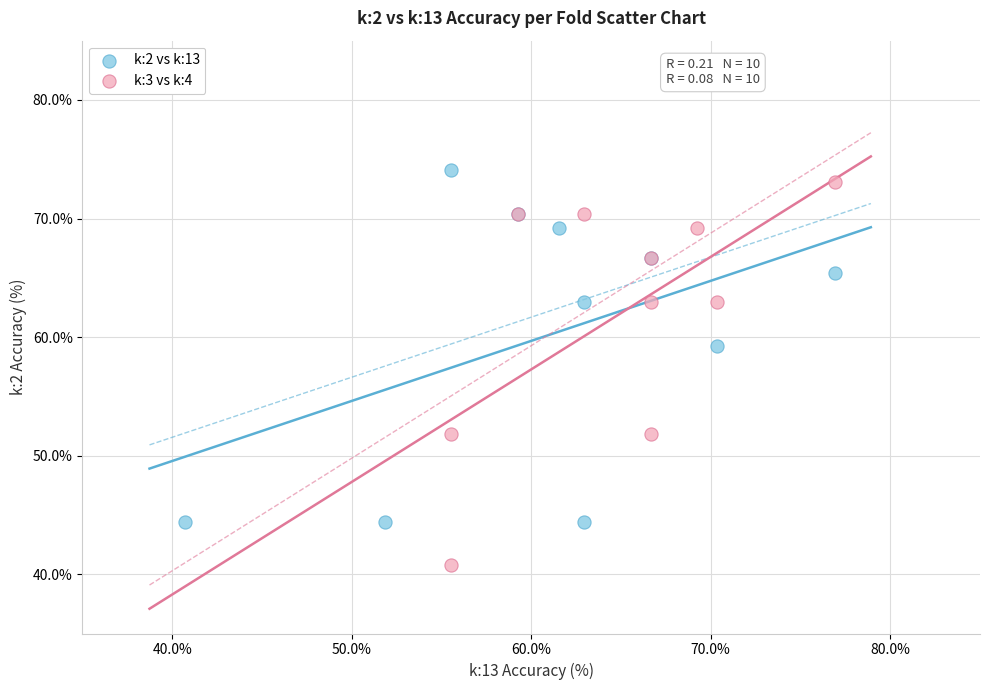

Which series reaches the minimum Y coordinate?

k:3 vs k:4